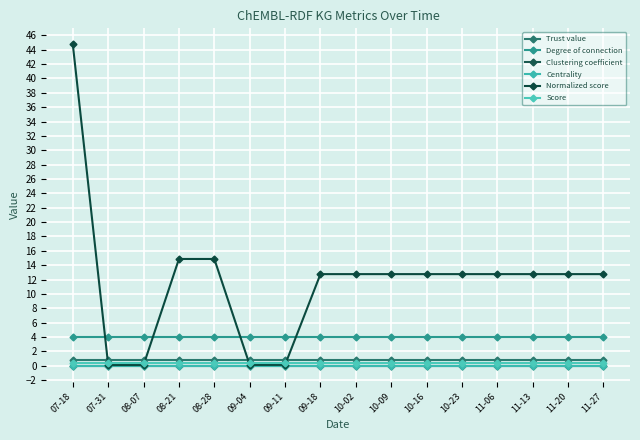

True or false: Degree of connection and Trust value cross at least once.

False